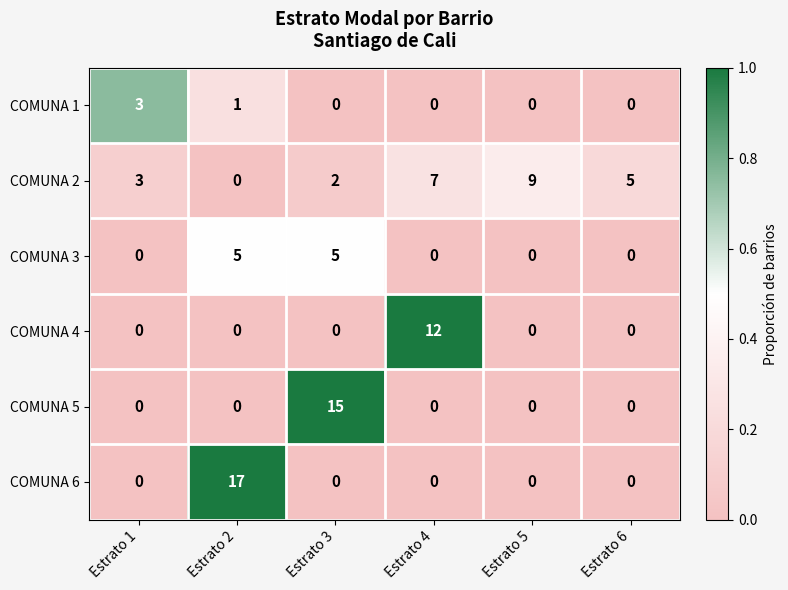

At how many categories does at least one series exceed 0?

6